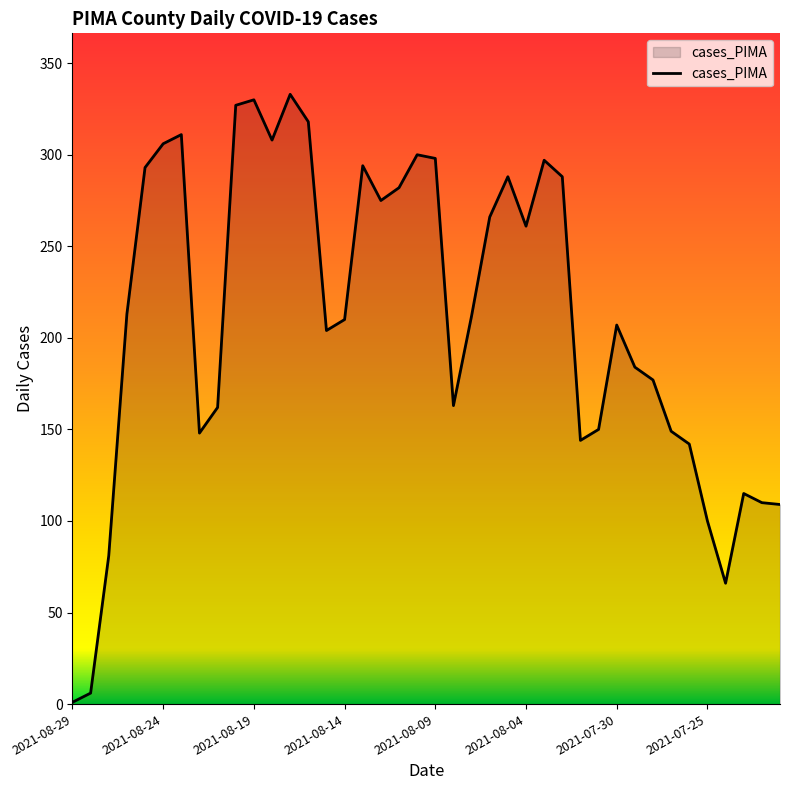

What is the maximum value shown in the chart?

333